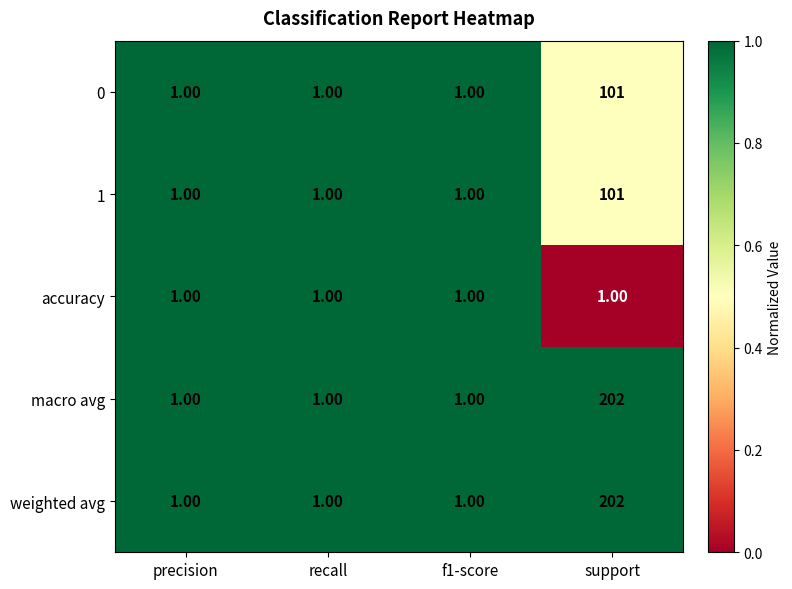

What is the difference between the maximum and second lowest values in the macro avg series?

201